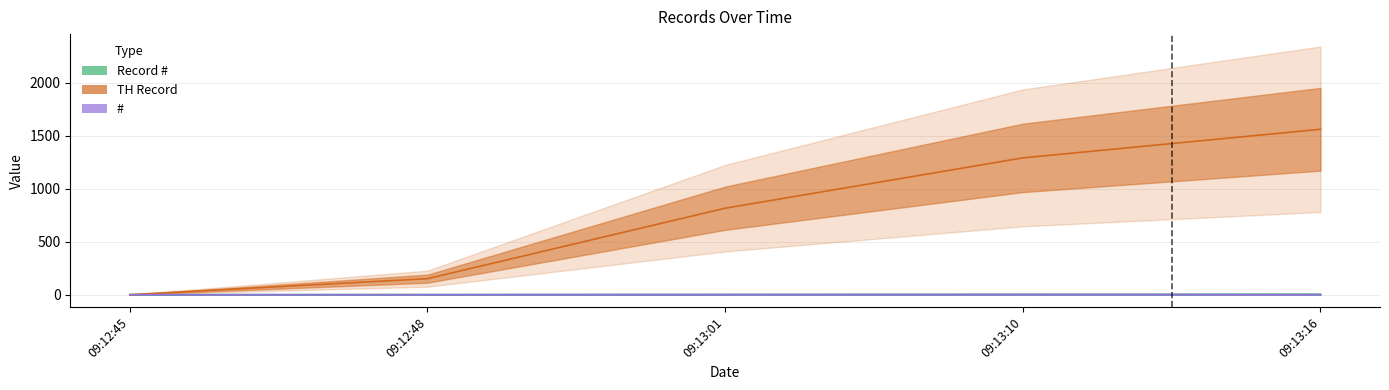

True or false: # and Record # intersect in this chart.

False